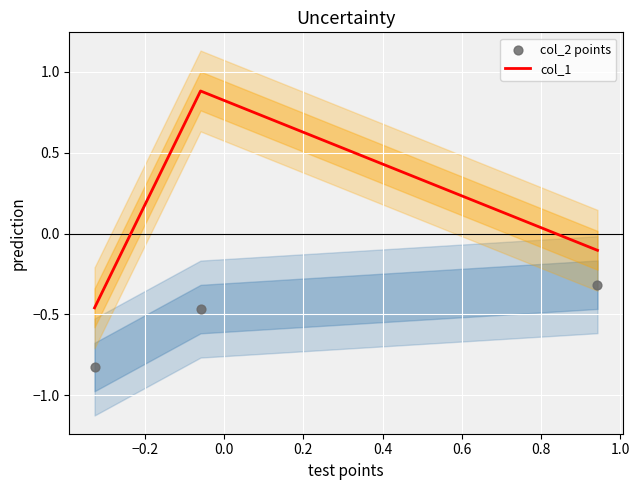

Which series contains the highest Y value?

col_1